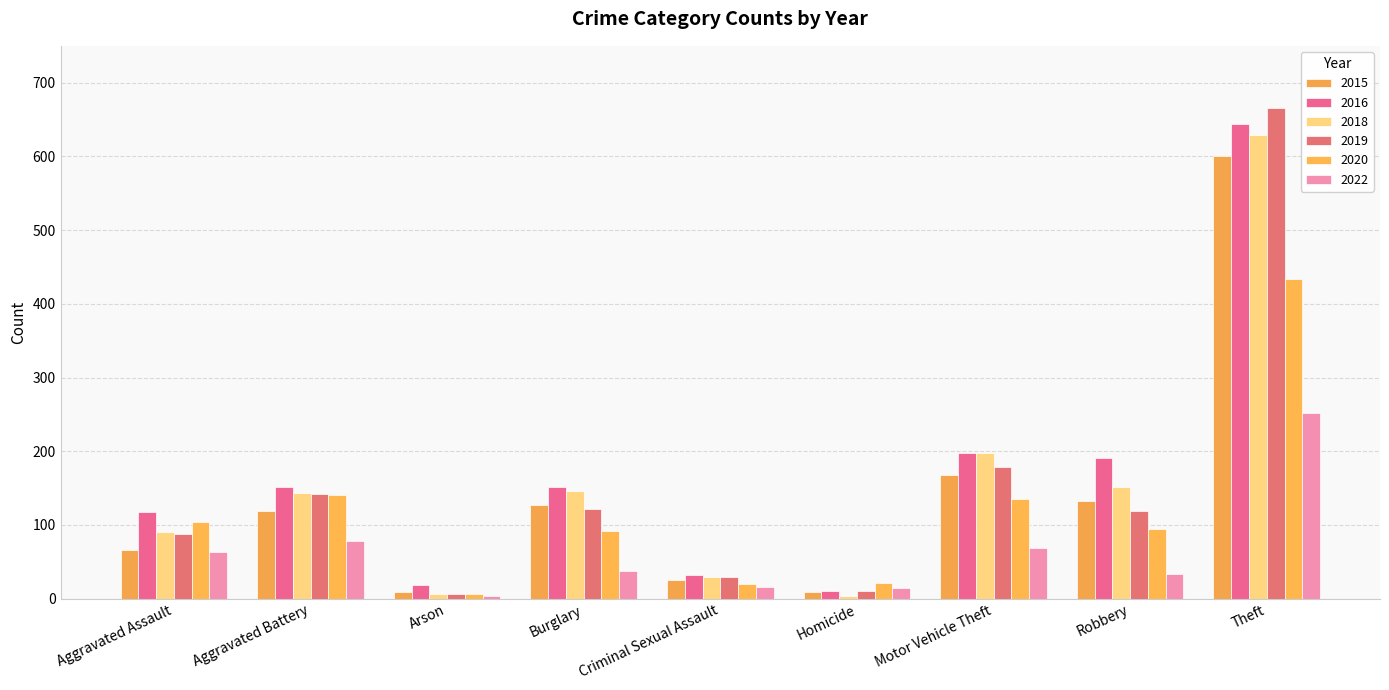

Rank the series by their maximum value, from highest to lowest.

2019, 2016, 2018, 2015, 2020, 2022